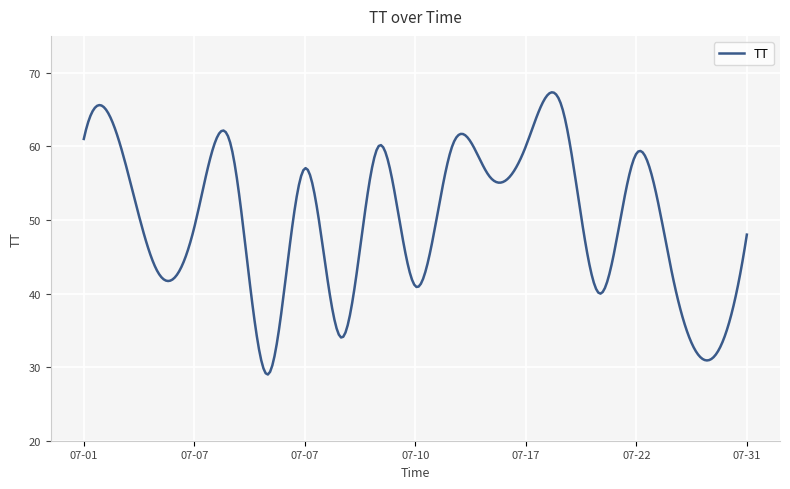

Is this an area chart (filled region under the line)?

No